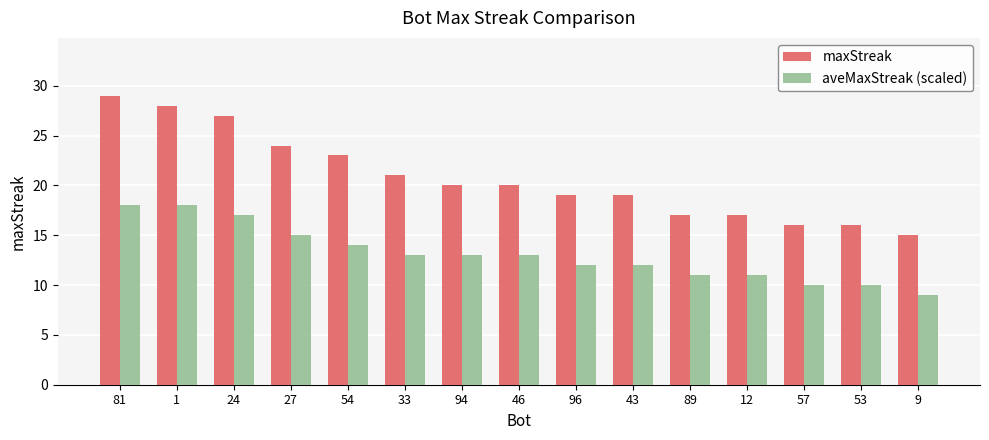

How many data points does each series have?

15